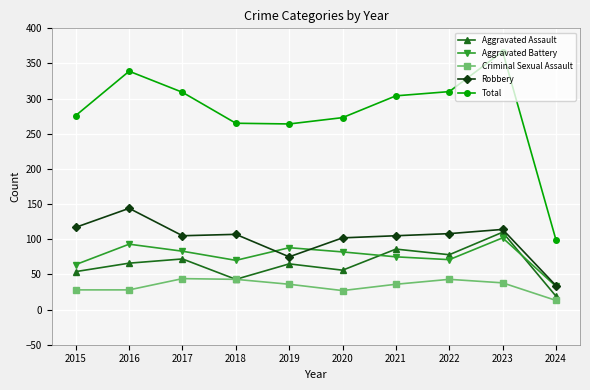

True or false: Criminal Sexual Assault and Aggravated Battery cross at least once.

False